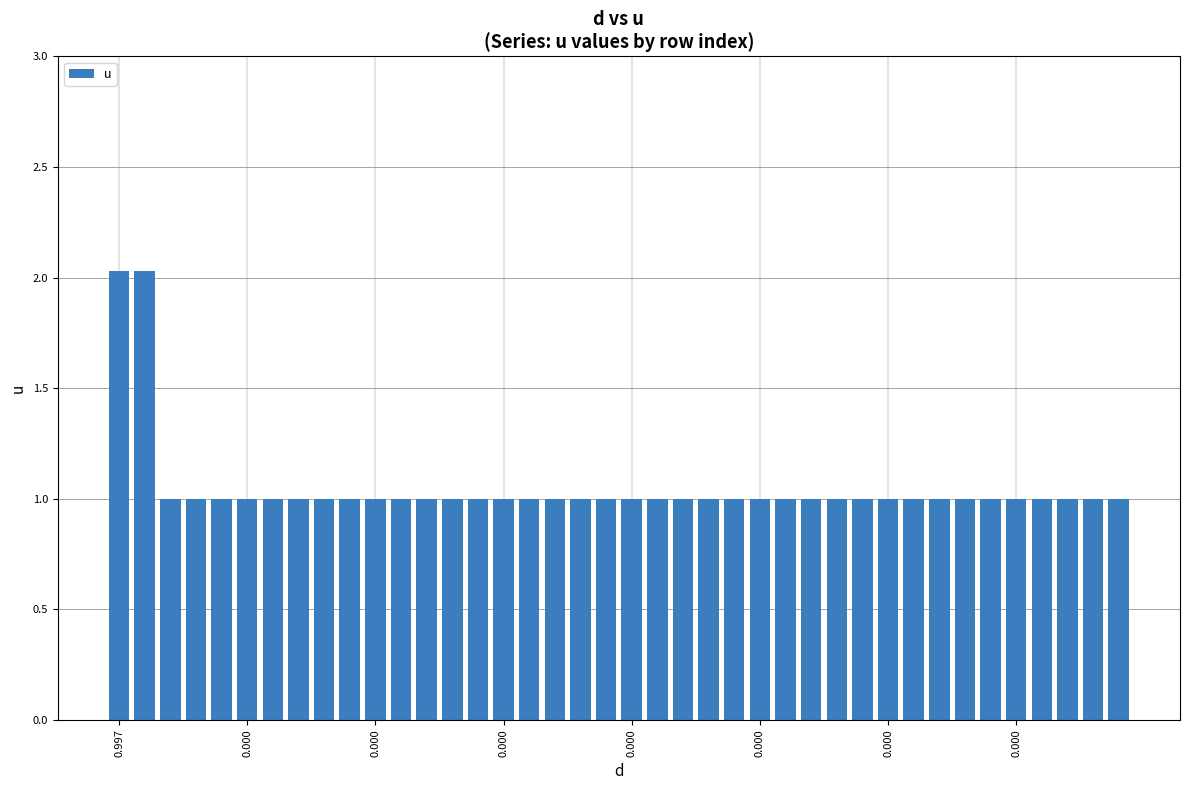

How many data points does each series have?

40